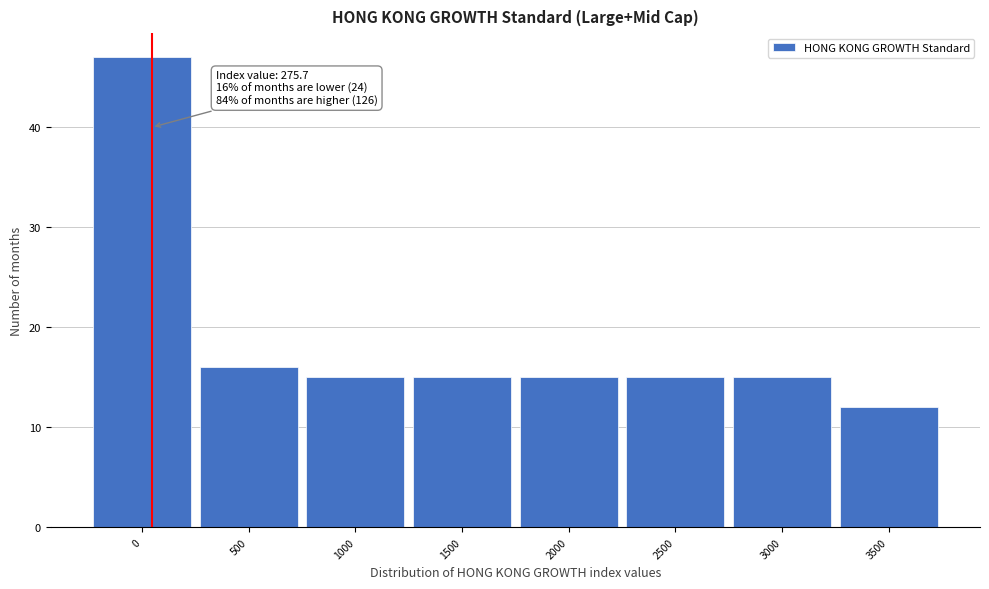

Reading left to right, transcribe all the data shown in this chart.

47	16	15	15	15	15	15	12